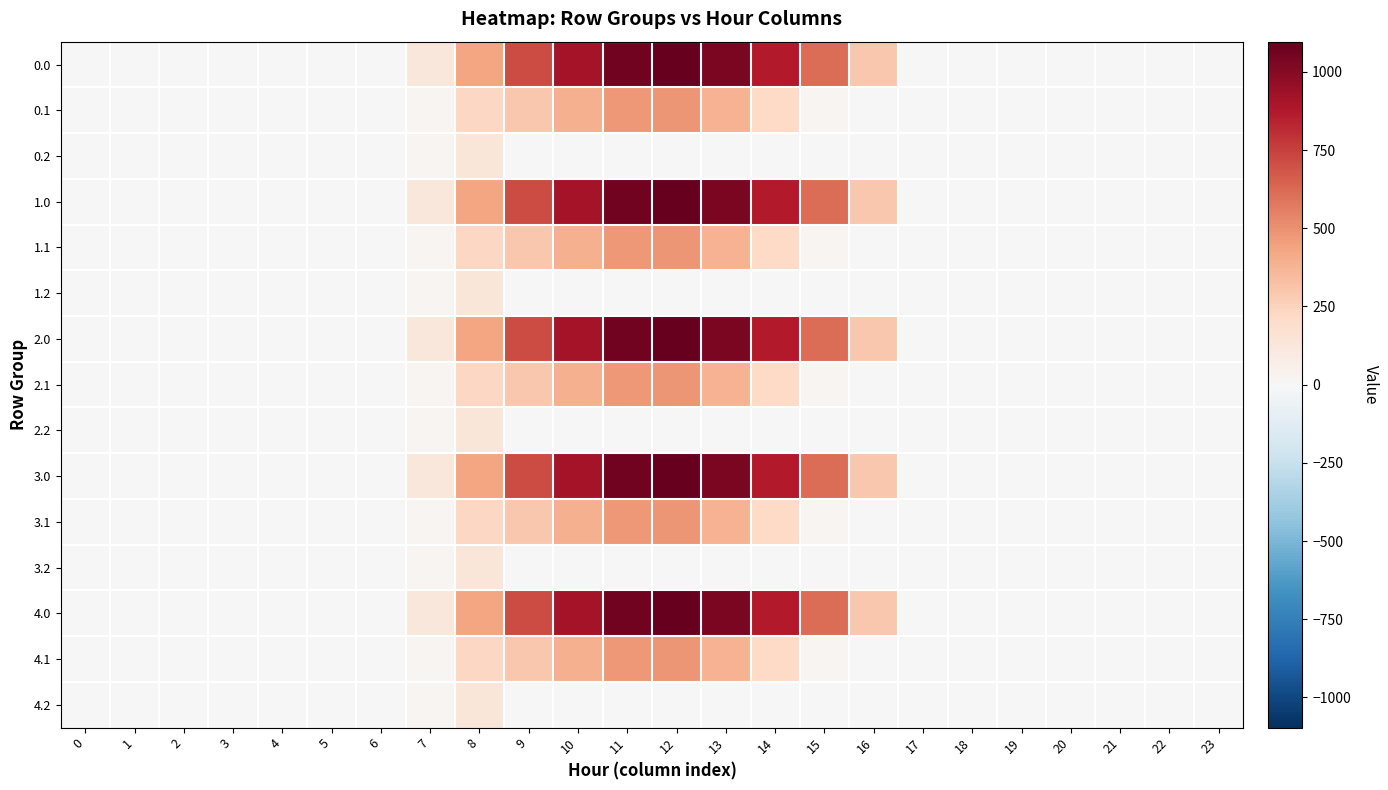

Reading left to right, list all the values displayed in this chart.

0.0: 0=0.0	1=0.0	2=0.0	3=0.0	4=0.0	5=0.0	6=0.0	7=120.6	8=430.3	9=716.9	10=916.2	11=1060.3	12=1096.7	13=1032.9	14=870.6	15=615.9	16=294.5	17=0.0	18=0.0	19=0.0	20=0.0	21=0.0	22=0.0	23=0.0
0.1: 0=0.0	1=0.0	2=0.0	3=0.0	4=0.0	5=0.0	6=0.0	7=17.7	8=227.5	9=295.9	10=388.1	11=471.7	12=485.4	13=382.7	14=219.2	15=17.3	16=0.0	17=0.0	18=0.0	19=0.0	20=0.0	21=0.0	22=0.0	23=0.0
0.2: 0=0.0	1=0.0	2=0.0	3=0.0	4=0.0	5=0.0	6=0.0	7=22.3	8=134.2	9=0.0	10=0.0	11=0.0	12=0.0	13=0.0	14=0.0	15=0.0	16=0.0	17=0.0	18=0.0	19=0.0	20=0.0	21=0.0	22=0.0	23=0.0
1.0: 0=0.0	1=0.0	2=0.0	3=0.0	4=0.0	5=0.0	6=0.0	7=120.6	8=430.3	9=716.9	10=916.2	11=1060.3	12=1096.7	13=1032.9	14=870.6	15=615.9	16=294.5	17=0.0	18=0.0	19=0.0	20=0.0	21=0.0	22=0.0	23=0.0
1.1: 0=0.0	1=0.0	2=0.0	3=0.0	4=0.0	5=0.0	6=0.0	7=17.7	8=227.5	9=295.9	10=388.1	11=471.7	12=485.4	13=382.7	14=219.2	15=17.3	16=0.0	17=0.0	18=0.0	19=0.0	20=0.0	21=0.0	22=0.0	23=0.0
1.2: 0=0.0	1=0.0	2=0.0	3=0.0	4=0.0	5=0.0	6=0.0	7=22.3	8=134.2	9=0.0	10=0.0	11=0.0	12=0.0	13=0.0	14=0.0	15=0.0	16=0.0	17=0.0	18=0.0	19=0.0	20=0.0	21=0.0	22=0.0	23=0.0
2.0: 0=0.0	1=0.0	2=0.0	3=0.0	4=0.0	5=0.0	6=0.0	7=120.6	8=430.3	9=716.9	10=916.2	11=1060.3	12=1096.7	13=1032.9	14=870.6	15=615.9	16=294.5	17=0.0	18=0.0	19=0.0	20=0.0	21=0.0	22=0.0	23=0.0
2.1: 0=0.0	1=0.0	2=0.0	3=0.0	4=0.0	5=0.0	6=0.0	7=17.7	8=227.5	9=295.9	10=388.1	11=471.7	12=485.4	13=382.7	14=219.2	15=17.3	16=0.0	17=0.0	18=0.0	19=0.0	20=0.0	21=0.0	22=0.0	23=0.0
2.2: 0=0.0	1=0.0	2=0.0	3=0.0	4=0.0	5=0.0	6=0.0	7=22.3	8=134.2	9=0.0	10=0.0	11=0.0	12=0.0	13=0.0	14=0.0	15=0.0	16=0.0	17=0.0	18=0.0	19=0.0	20=0.0	21=0.0	22=0.0	23=0.0
3.0: 0=0.0	1=0.0	2=0.0	3=0.0	4=0.0	5=0.0	6=0.0	7=120.6	8=430.3	9=716.9	10=916.2	11=1060.3	12=1096.7	13=1032.9	14=870.6	15=615.9	16=294.5	17=0.0	18=0.0	19=0.0	20=0.0	21=0.0	22=0.0	23=0.0
3.1: 0=0.0	1=0.0	2=0.0	3=0.0	4=0.0	5=0.0	6=0.0	7=17.7	8=227.5	9=295.9	10=388.1	11=471.7	12=485.4	13=382.7	14=219.2	15=17.3	16=0.0	17=0.0	18=0.0	19=0.0	20=0.0	21=0.0	22=0.0	23=0.0
3.2: 0=0.0	1=0.0	2=0.0	3=0.0	4=0.0	5=0.0	6=0.0	7=22.3	8=134.2	9=0.0	10=0.0	11=0.0	12=0.0	13=0.0	14=0.0	15=0.0	16=0.0	17=0.0	18=0.0	19=0.0	20=0.0	21=0.0	22=0.0	23=0.0
4.0: 0=0.0	1=0.0	2=0.0	3=0.0	4=0.0	5=0.0	6=0.0	7=120.6	8=430.3	9=716.9	10=916.2	11=1060.3	12=1096.7	13=1032.9	14=870.6	15=615.9	16=294.5	17=0.0	18=0.0	19=0.0	20=0.0	21=0.0	22=0.0	23=0.0
4.1: 0=0.0	1=0.0	2=0.0	3=0.0	4=0.0	5=0.0	6=0.0	7=17.7	8=227.5	9=295.9	10=388.1	11=471.7	12=485.4	13=382.7	14=219.2	15=17.3	16=0.0	17=0.0	18=0.0	19=0.0	20=0.0	21=0.0	22=0.0	23=0.0
4.2: 0=0.0	1=0.0	2=0.0	3=0.0	4=0.0	5=0.0	6=0.0	7=22.3	8=134.2	9=0.0	10=0.0	11=0.0	12=0.0	13=0.0	14=0.0	15=0.0	16=0.0	17=0.0	18=0.0	19=0.0	20=0.0	21=0.0	22=0.0	23=0.0